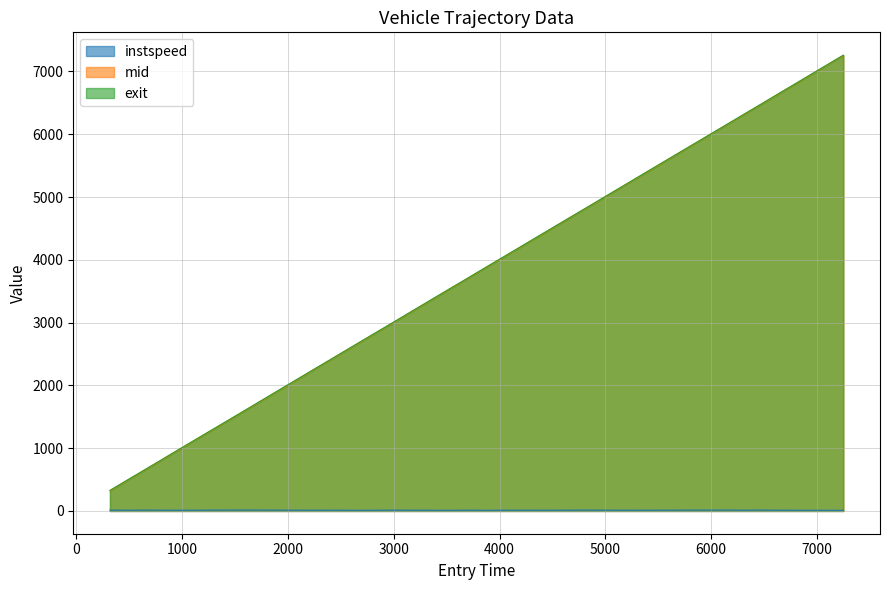

True or false: instspeed and exit cross at least once.

False